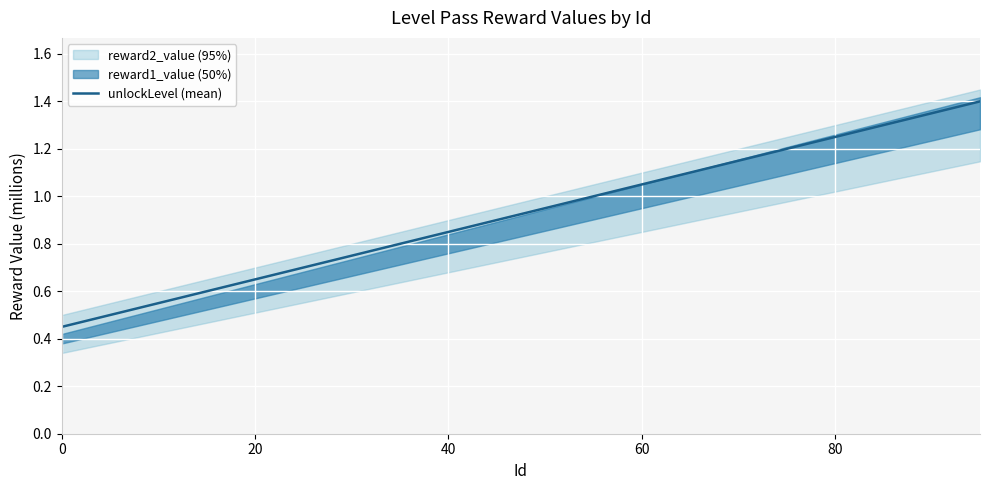

The value at 60 is 0.4. True or false?

False